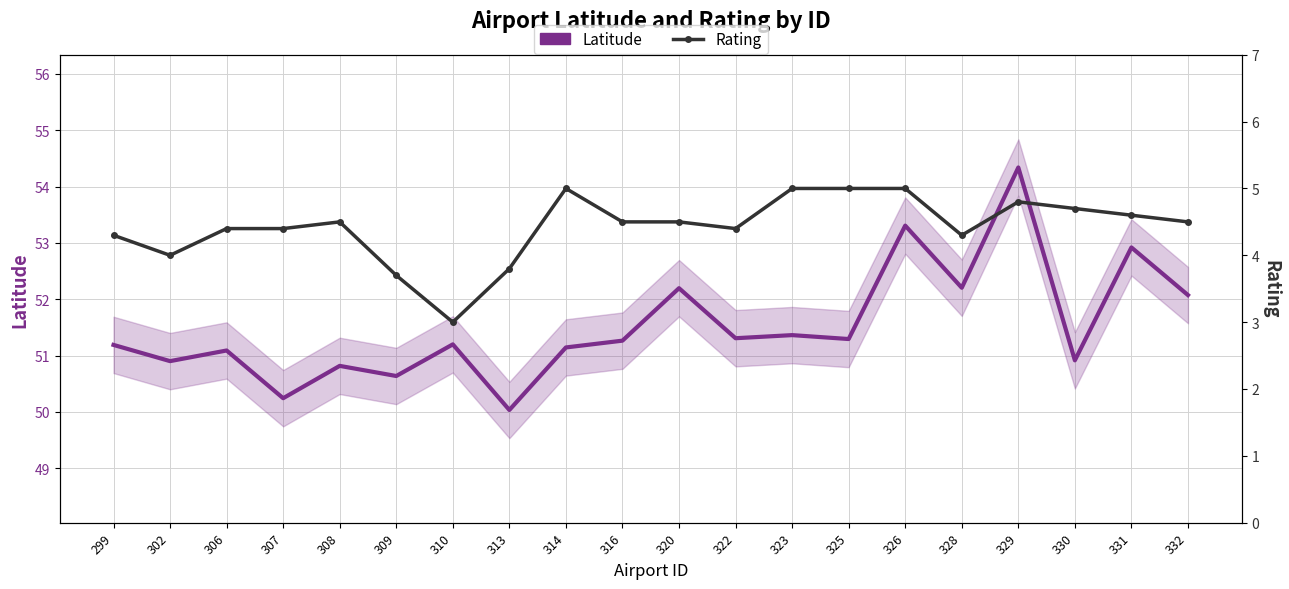

How many values in the Latitude series are below 51?

6